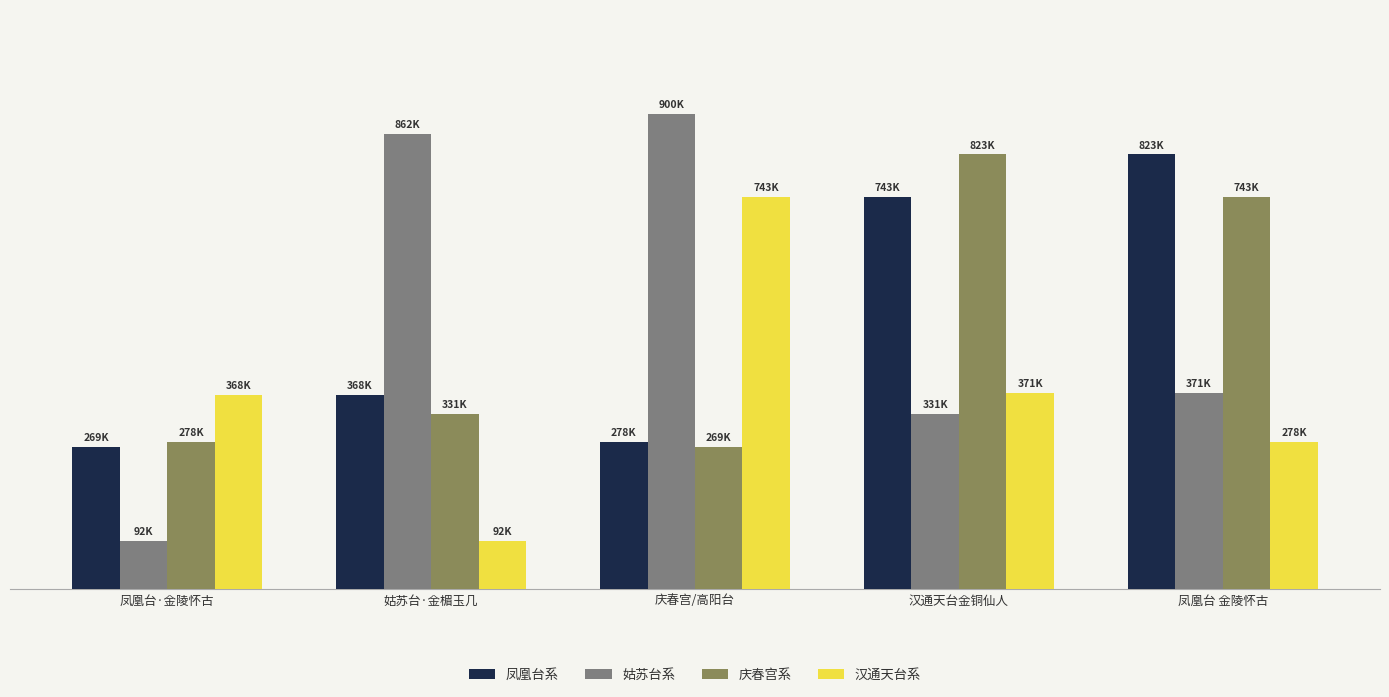

At how many categories does at least one series exceed 573229?

4